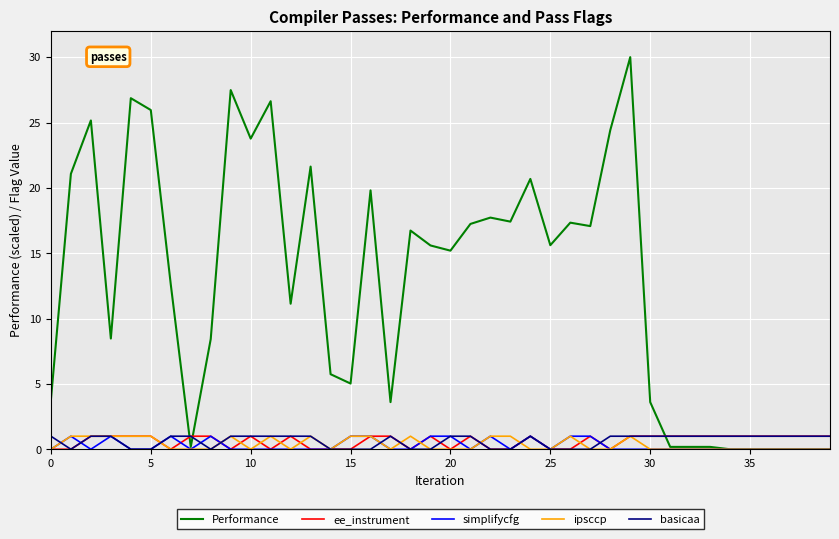

What is the highest value of the ipsccp series?

1.0